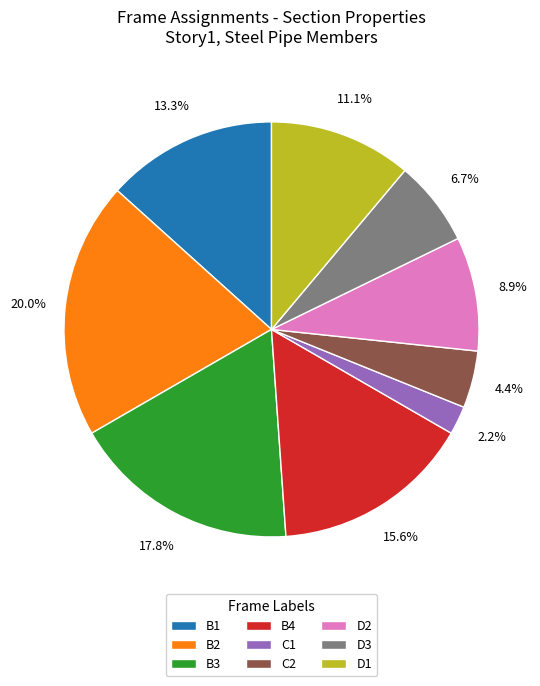

Which slice is the smallest?

C1